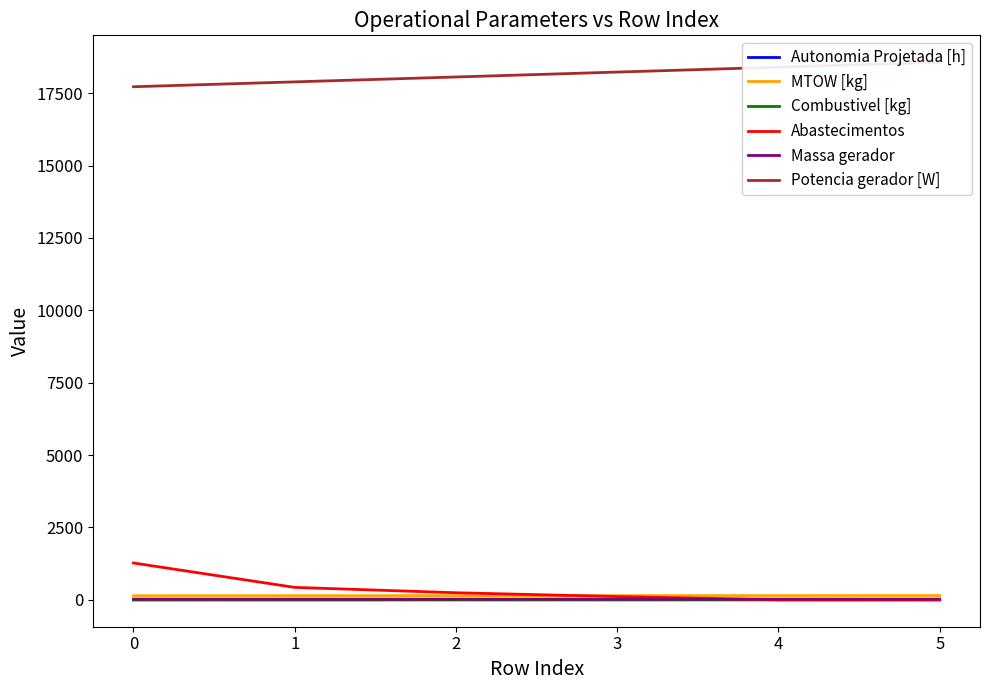

What is the difference between the maximum and minimum values in the MTOW [kg] series?

6.9